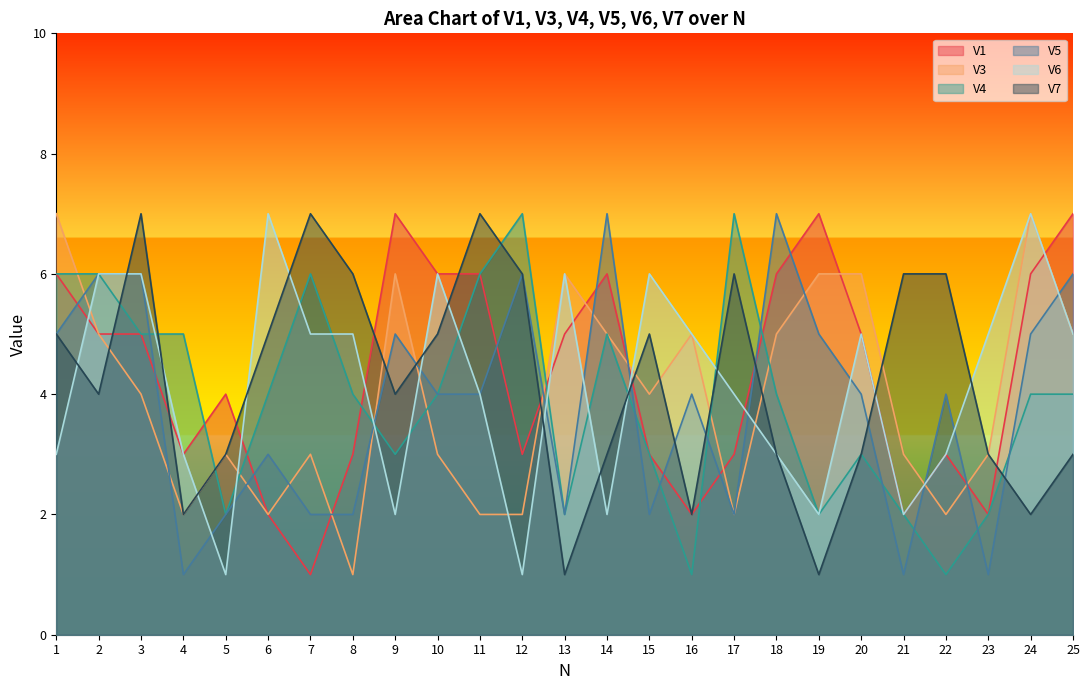

The value of V1 at 4 is 3. True or false?

True